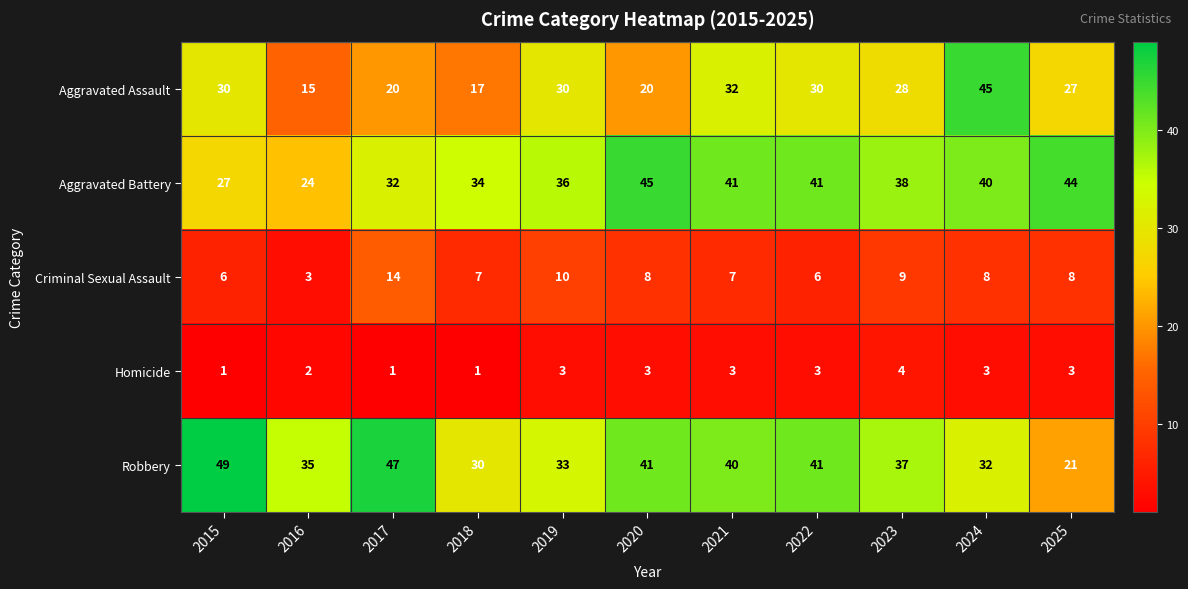

Count the number of data series in this chart.

5